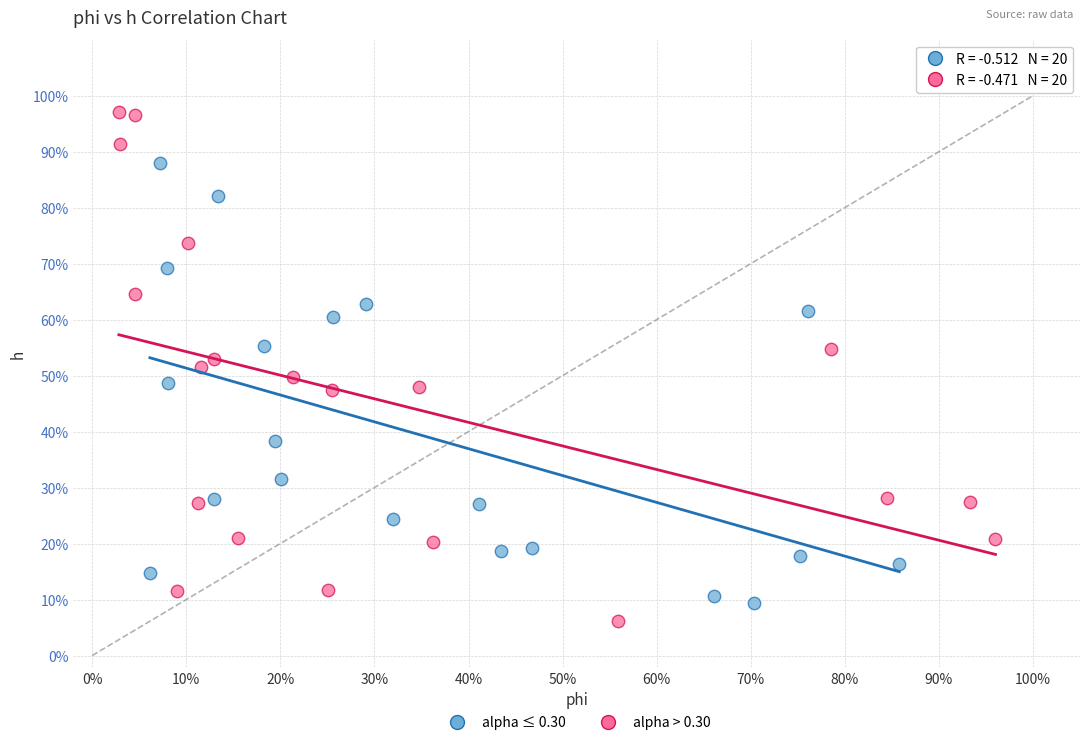

What are all the series names shown in the legend?

alpha ≤ 0.30, alpha > 0.30